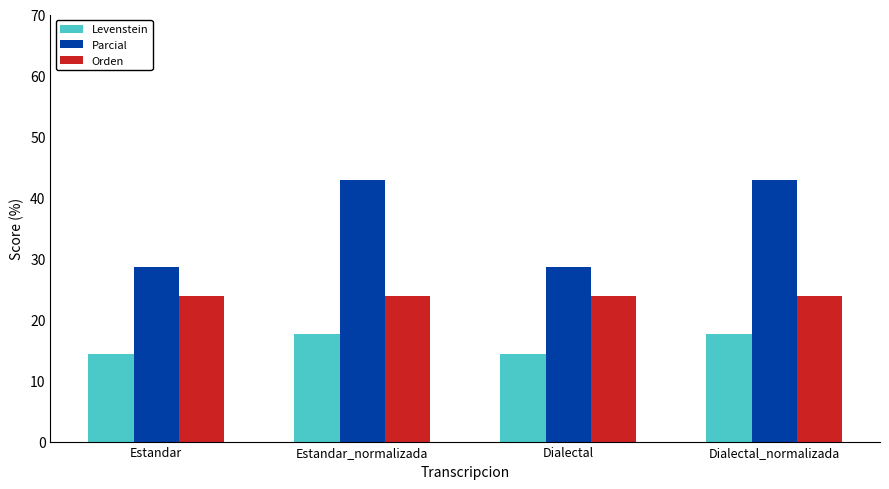

Reading right to left, what are all the values shown in this chart?

Levenstein: Dialectal_normalizada=17.6	Dialectal=14.3	Estandar_normalizada=17.6	Estandar=14.3
Parcial: Dialectal_normalizada=42.9	Dialectal=28.6	Estandar_normalizada=42.9	Estandar=28.6
Orden: Dialectal_normalizada=23.8	Dialectal=23.8	Estandar_normalizada=23.8	Estandar=23.8